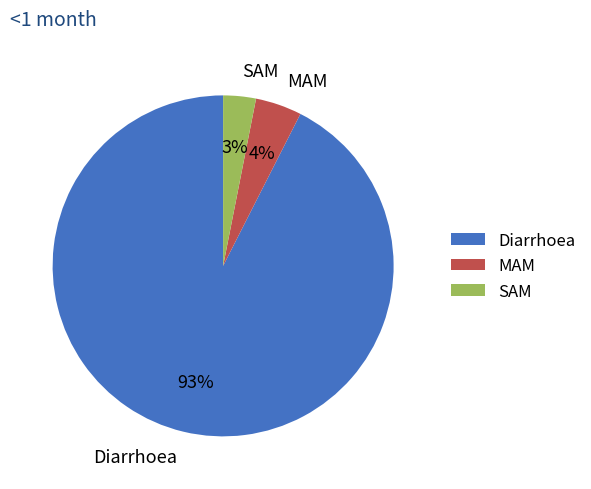

To the nearest percent, what is the difference between the MAM and SAM slice percentages?

1%